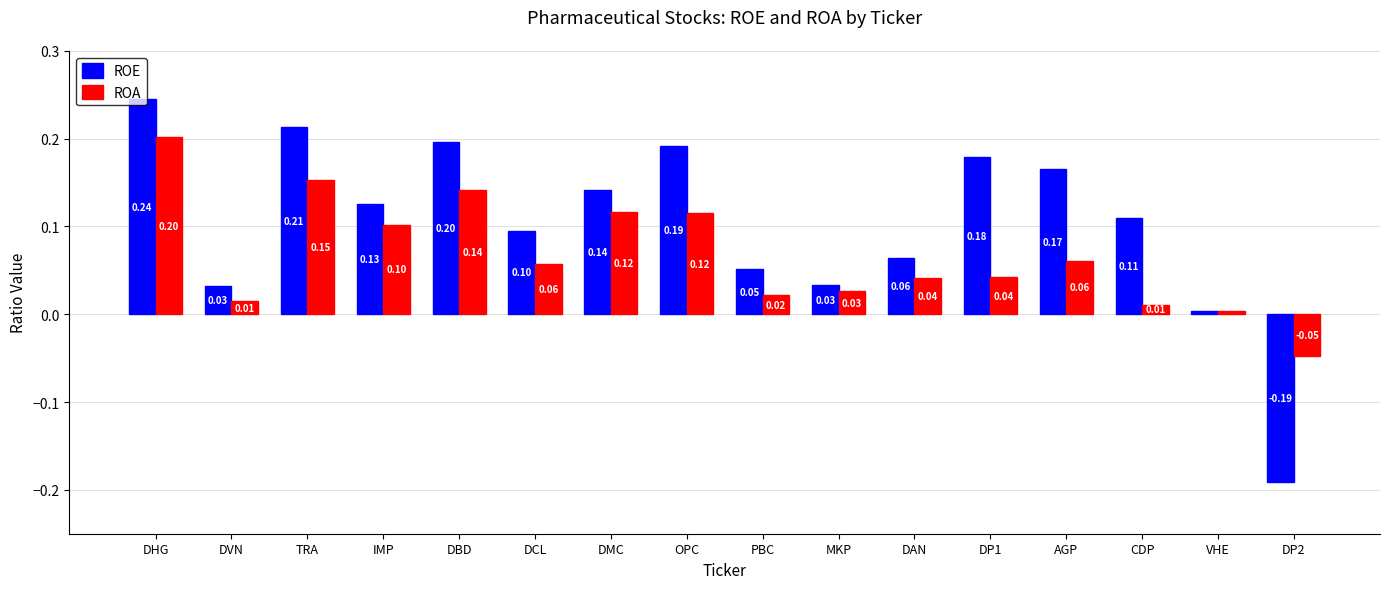

Between MKP and DAN, which series saw the biggest shift?

ROE